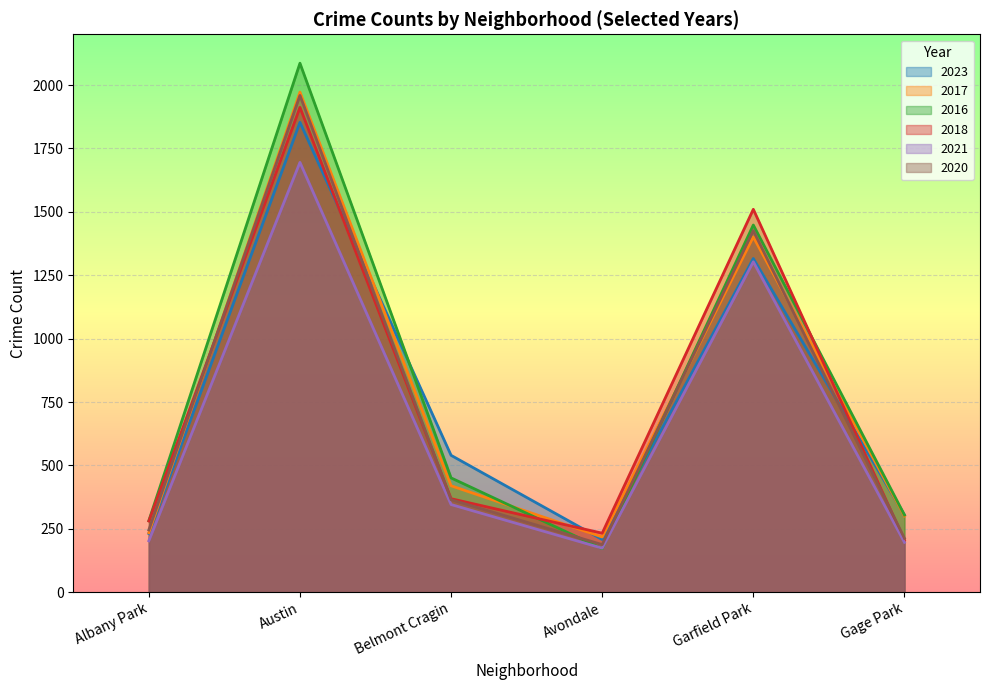

Between Albany Park and Austin, which is larger?

Austin